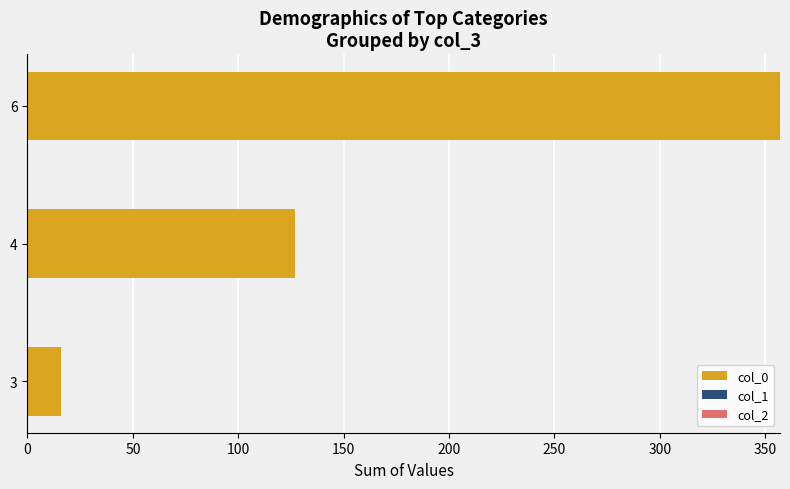

The value at 3 is 16. True or false?

True